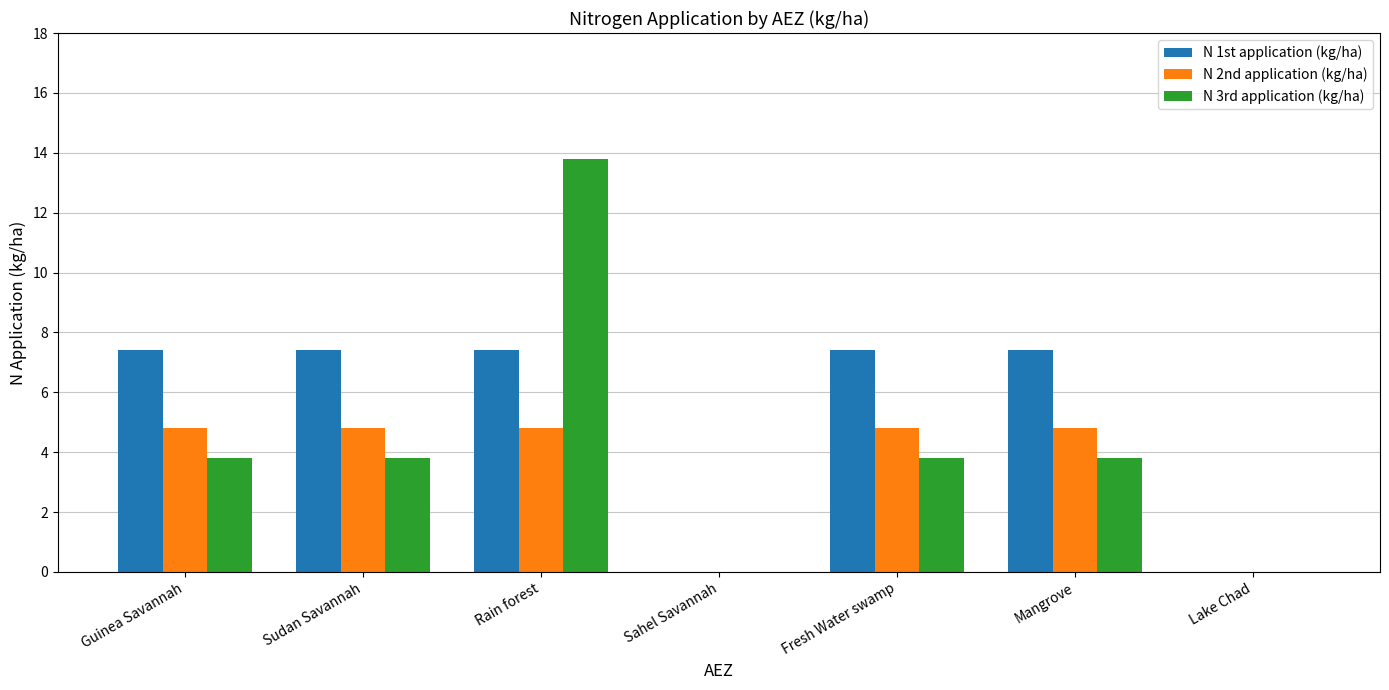

What is the sum of the N 2nd application (kg/ha) values at Lake Chad and Mangrove?

4.8